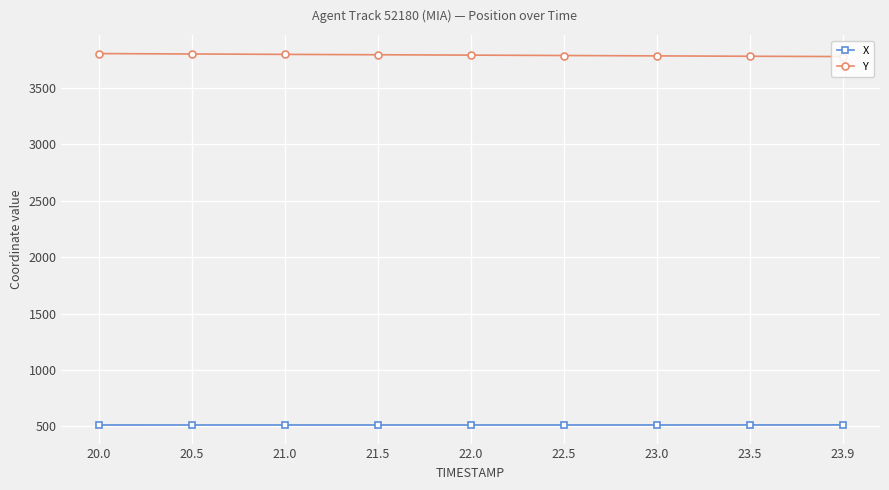

How many data points in Y are above 3790?

5